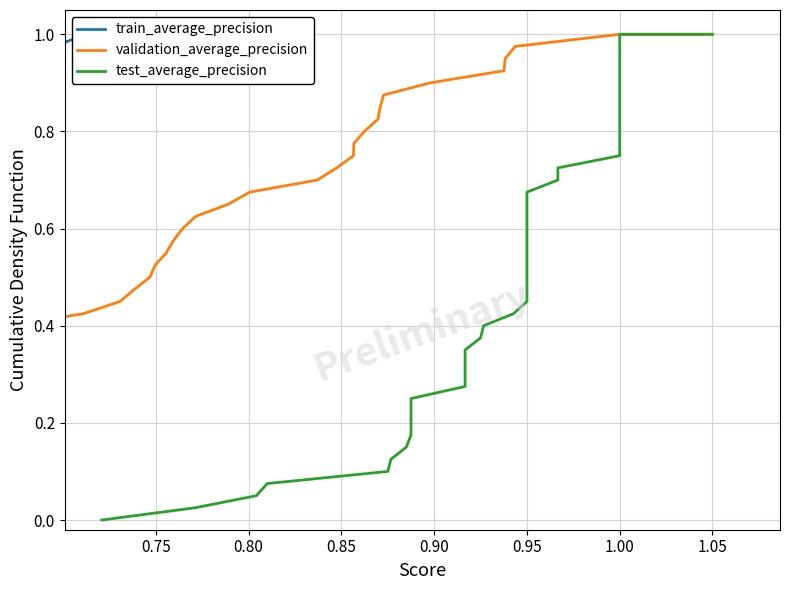

Does the chart display data point markers on the line(s)?

No